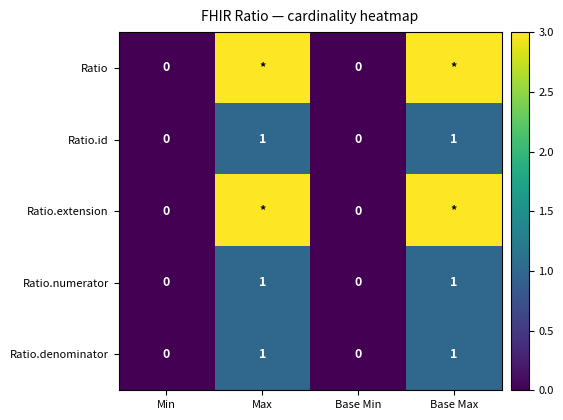

List the series in order of their peak value, lowest first.

Ratio.id, Ratio.numerator, Ratio.denominator, Ratio, Ratio.extension